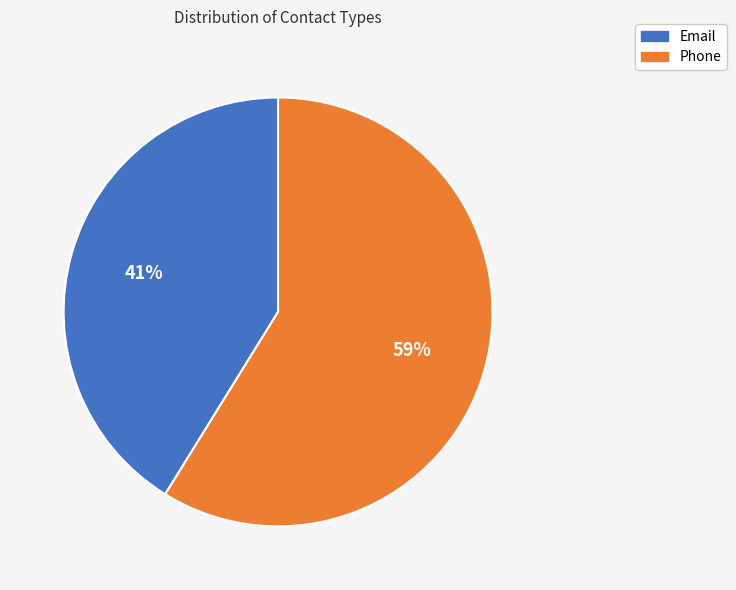

The Phone slice represents 59% of the pie. True or false?

True